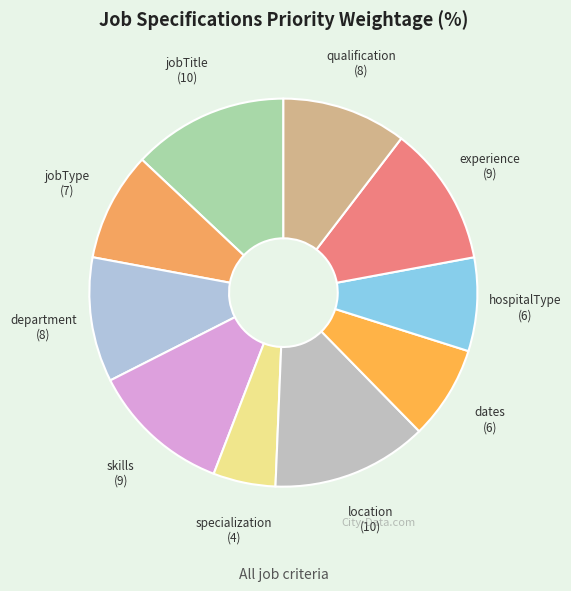

How many segments does this pie chart have?

10